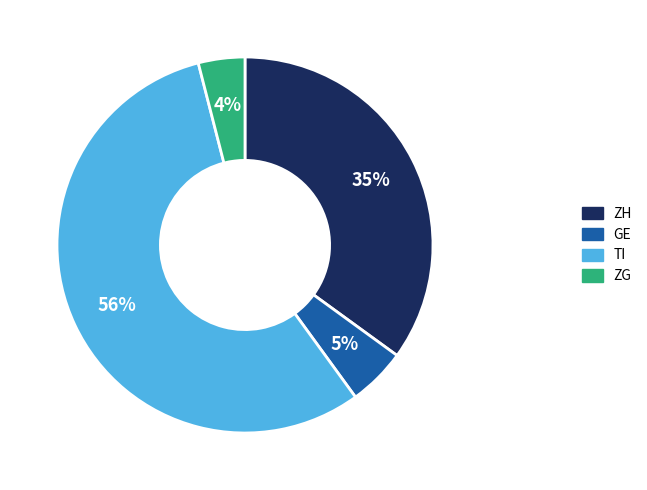

To the nearest percent, what portion does ZG represent?

4%